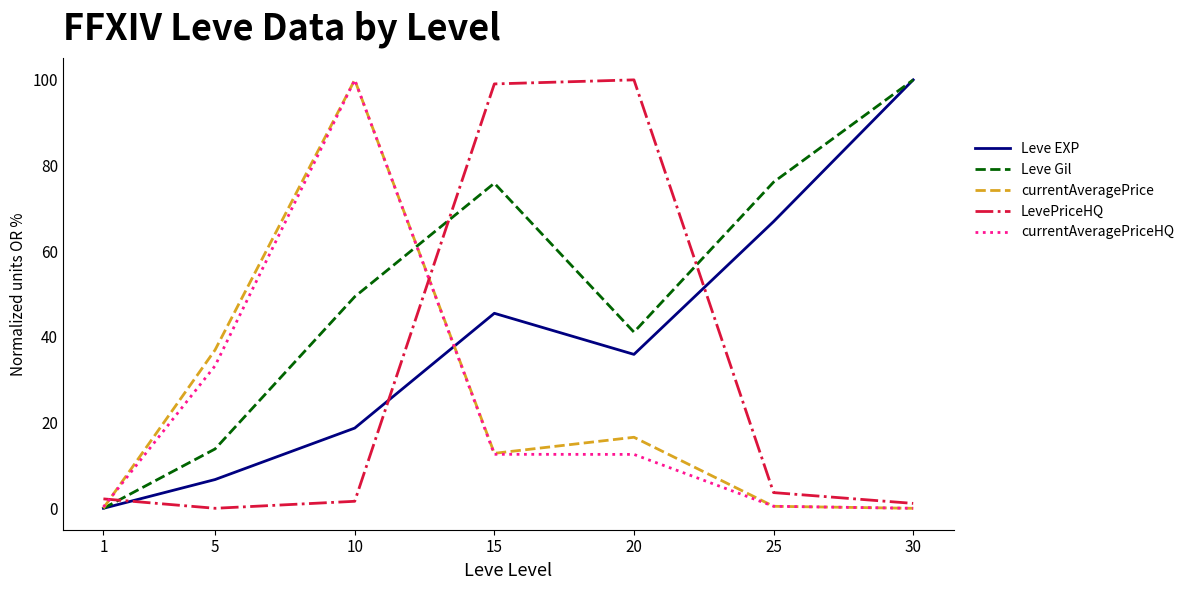

Between 1 and 10, which series saw the biggest shift?

currentAveragePrice